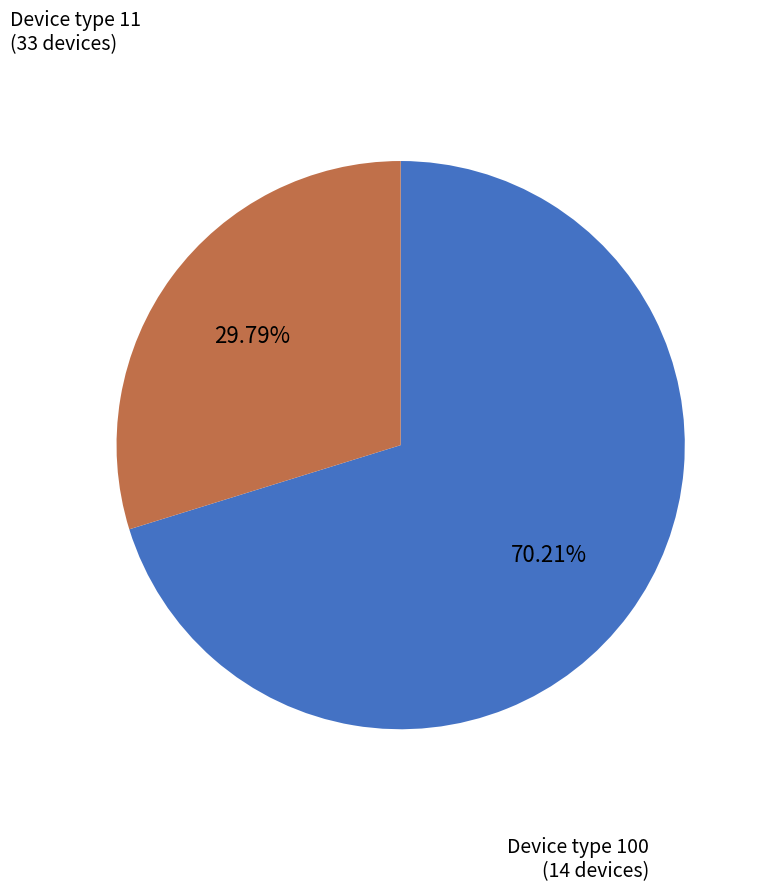

Is it true that Device type 11 is 70% of the pie?

True